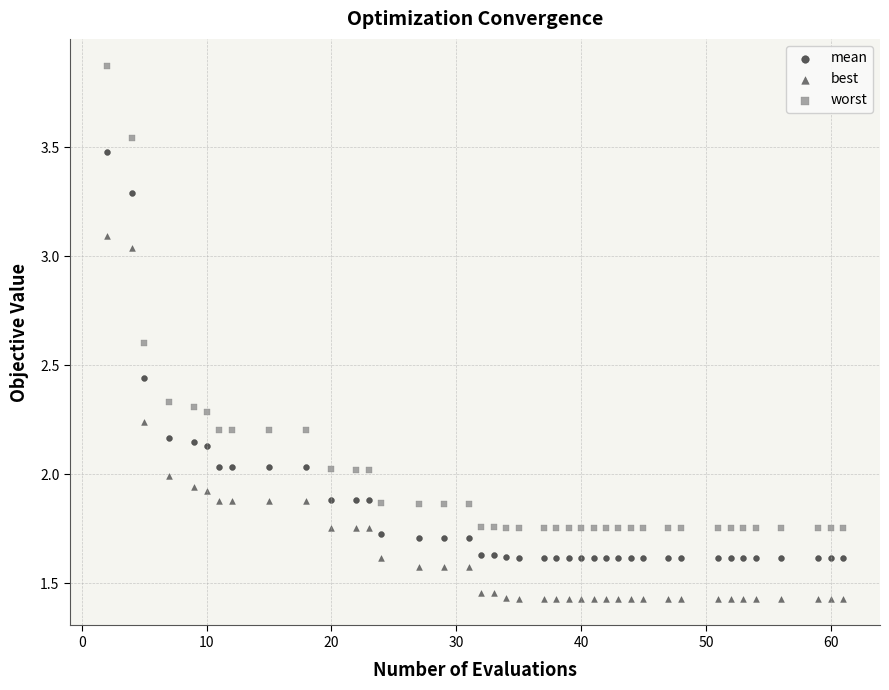

What are all the series names shown in the legend?

mean, best, worst